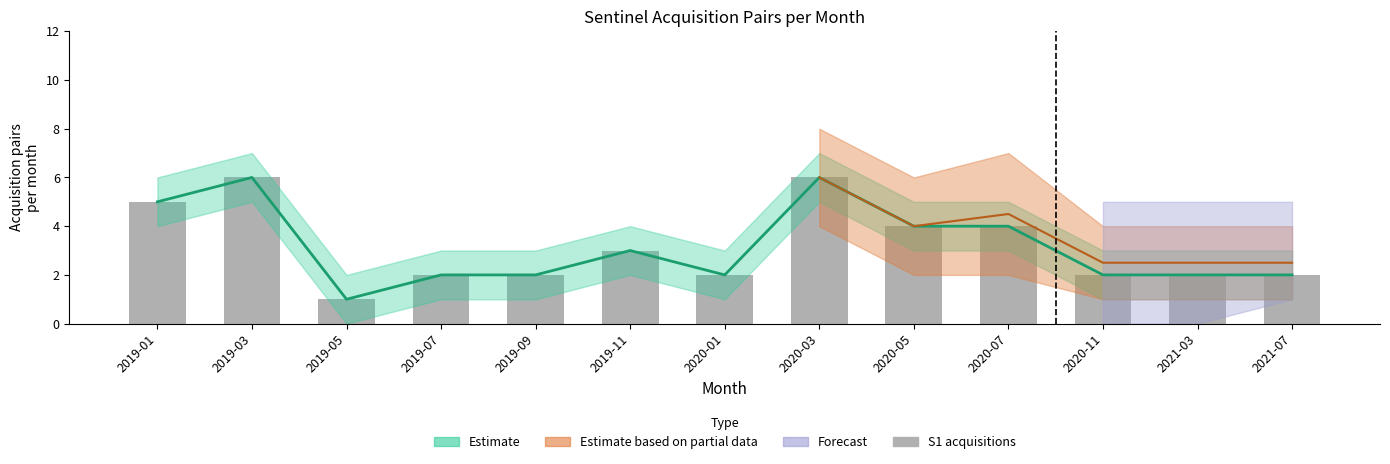

Reading left to right, what are all the values shown in this chart?

2019-01=5	2019-03=6	2019-05=1	2019-07=2	2019-09=2	2019-11=3	2020-01=2	2020-03=6	2020-05=4	2020-07=4	2020-11=2	2021-03=2	2021-07=2